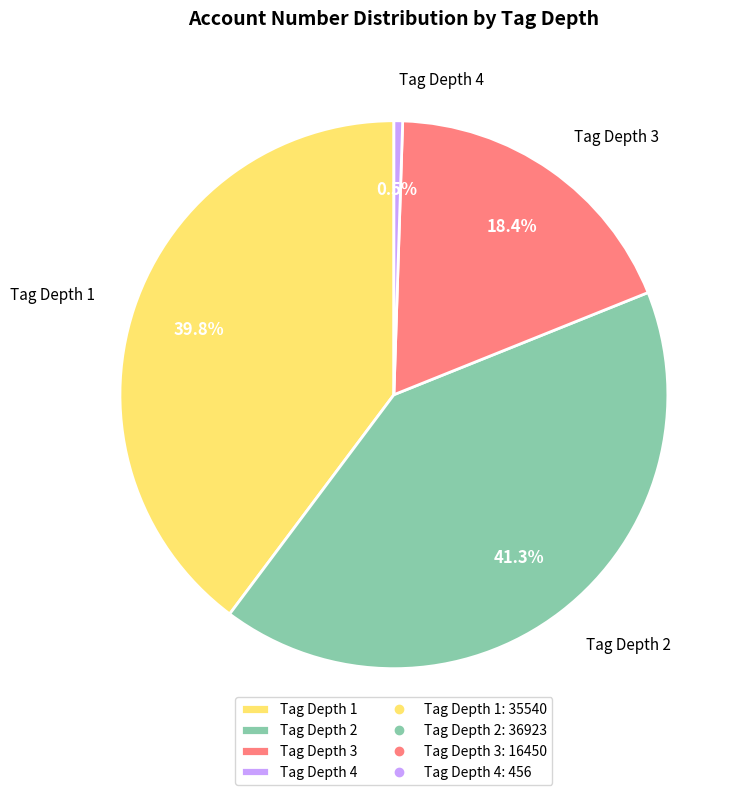

Does Tag Depth 2 represent more than half of the total?

No